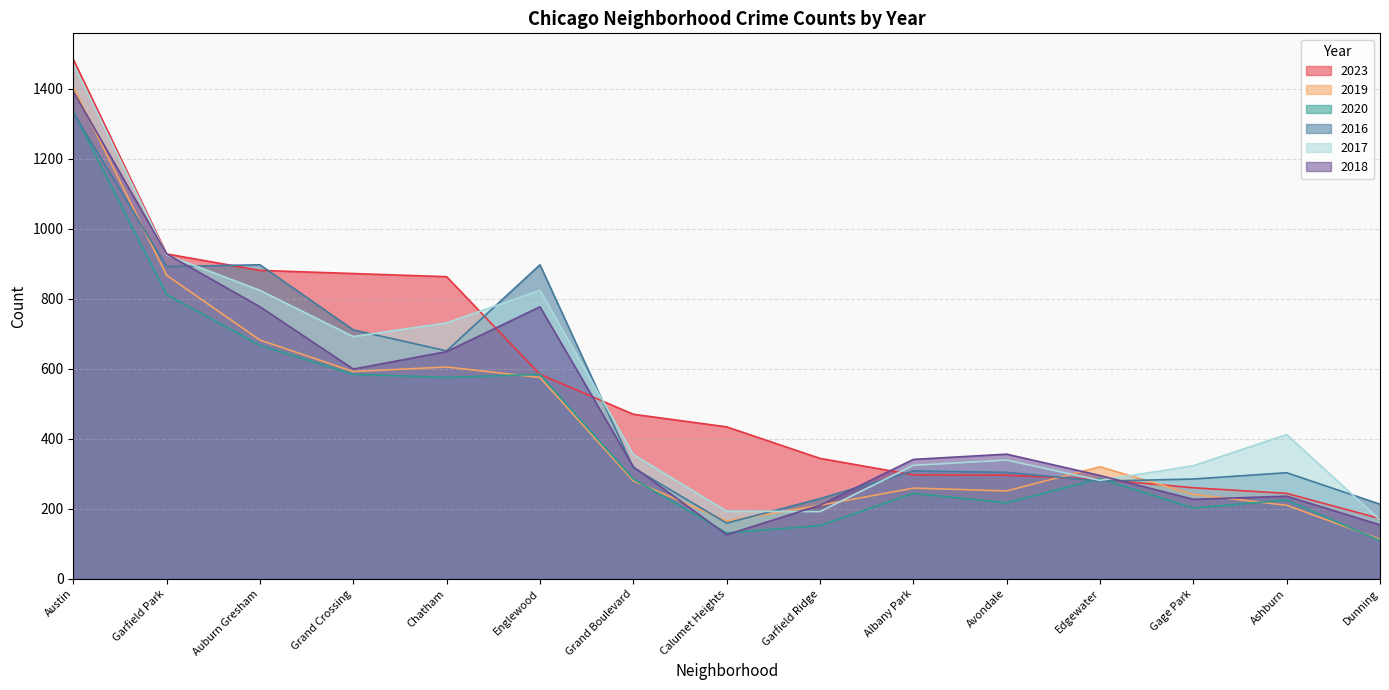

Count the number of categories in the chart.

15